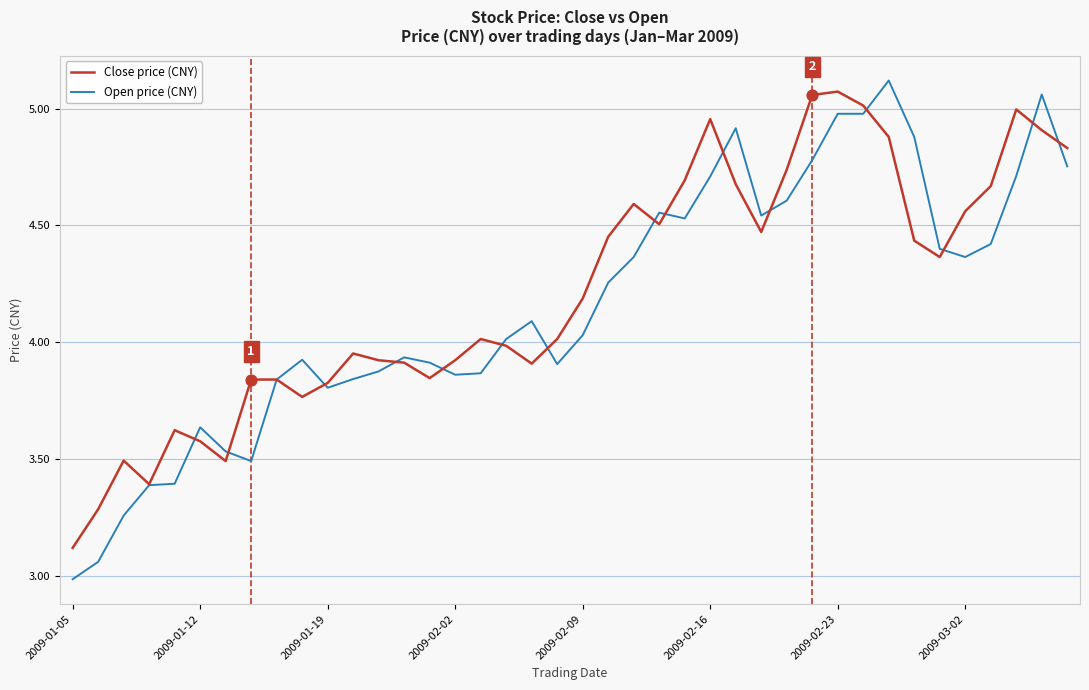

Which series has the largest range (max minus min)?

Open price (CNY)